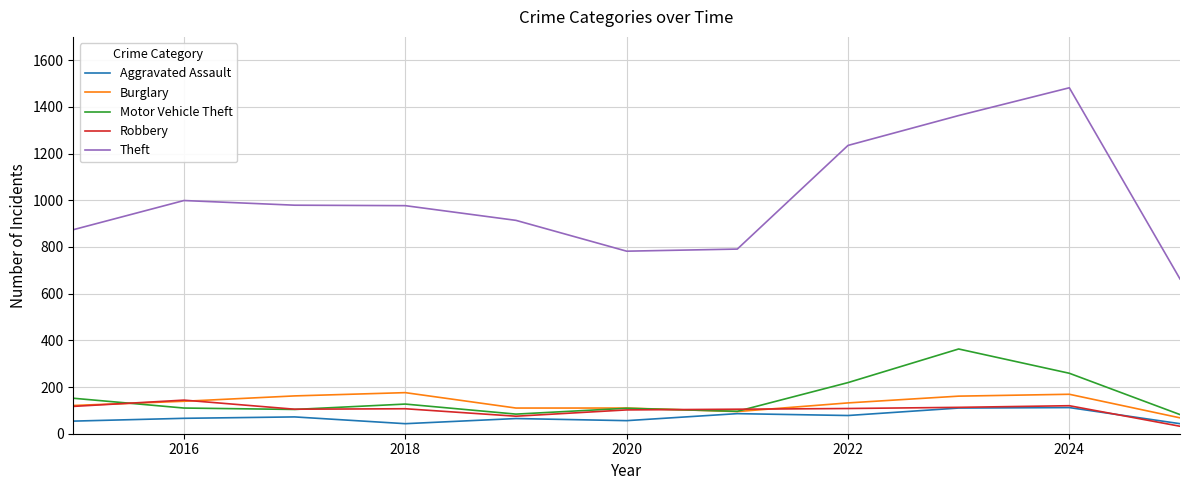

How many lines are shown in the chart?

5